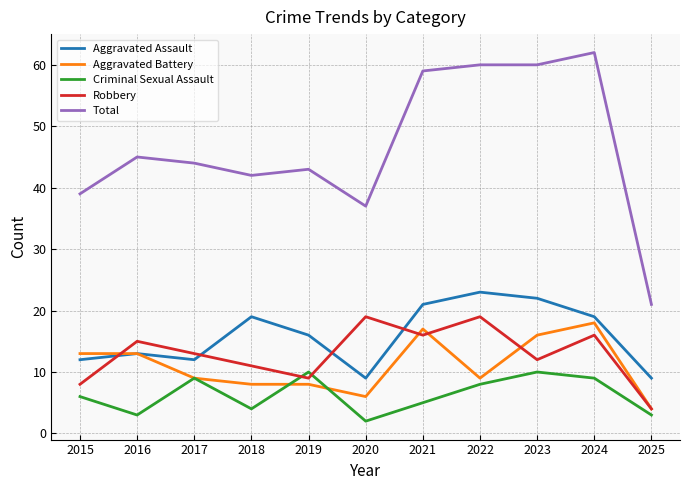

True or false: Total and Aggravated Assault cross at least once.

False